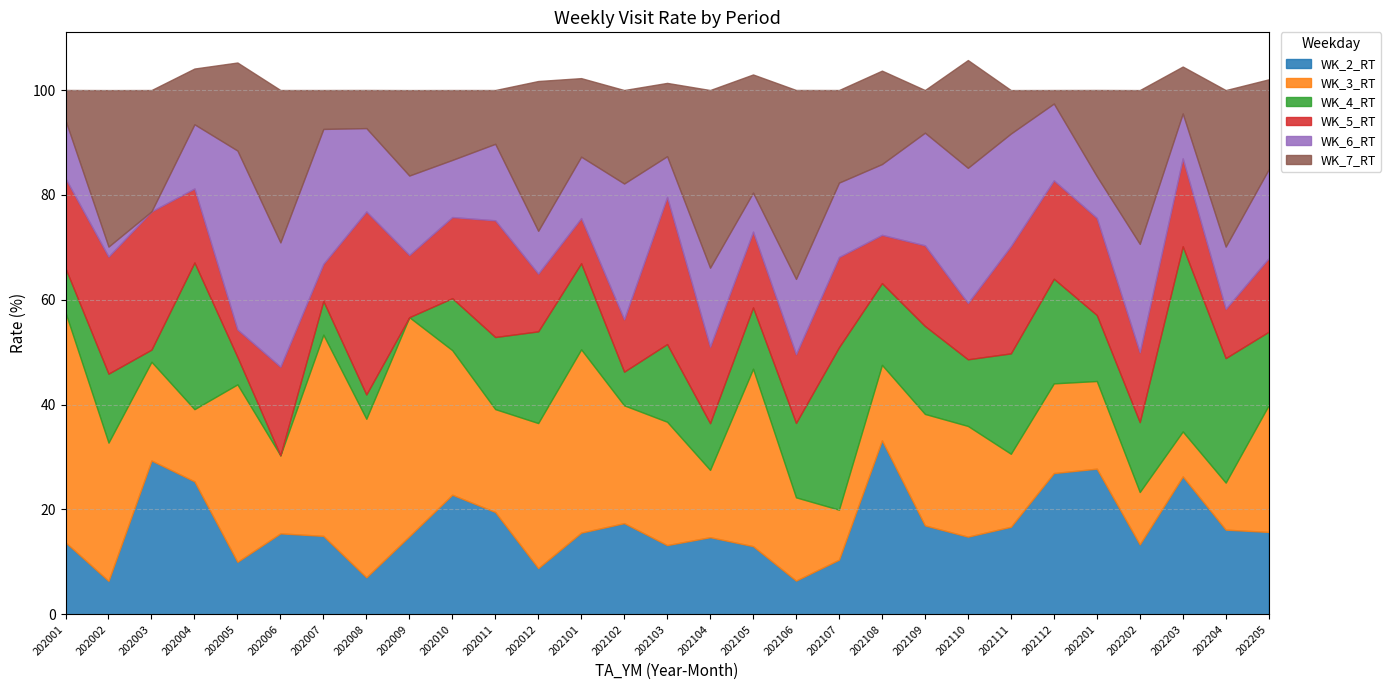

Reading left to right, what are all the values shown in this chart?

WK_2_RT: 202001=13.7	202002=6.4	202003=29.3	202004=25.4	202005=10.0	202006=15.4	202007=15.0	202008=7.0	202009=14.9	202010=22.8	202011=19.5	202012=8.8	202101=15.6	202102=17.4	202103=13.2	202104=14.7	202105=13.0	202106=6.4	202107=10.4	202108=33.2	202109=17.0	202110=14.8	202111=16.7	202112=26.9	202201=27.8	202202=13.3	202203=26.3	202204=16.1	202205=15.7
WK_3_RT: 202001=43.8	202002=26.4	202003=18.8	202004=13.8	202005=33.9	202006=14.9	202007=38.4	202008=30.2	202009=41.8	202010=27.6	202011=19.6	202012=27.7	202101=35.0	202102=22.5	202103=23.5	202104=12.8	202105=33.8	202106=15.9	202107=9.5	202108=14.4	202109=21.3	202110=21.1	202111=13.9	202112=17.1	202201=16.7	202202=10.0	202203=8.6	202204=9.0	202205=24.2
WK_4_RT: 202001=8.4	202002=13.2	202003=2.3	202004=28.0	202005=5.2	202006=0.0	202007=6.4	202008=4.6	202009=0.0	202010=9.9	202011=13.8	202012=17.5	202101=16.4	202102=6.4	202103=14.8	202104=8.9	202105=11.7	202106=14.2	202107=31.0	202108=15.6	202109=16.8	202110=12.7	202111=19.1	202112=20.0	202201=12.6	202202=13.3	202203=35.3	202204=23.8	202205=14.0
WK_5_RT: 202001=17.1	202002=22.3	202003=26.4	202004=14.1	202005=5.2	202006=16.9	202007=7.1	202008=34.9	202009=11.9	202010=15.5	202011=22.3	202012=11.0	202101=8.6	202102=10.0	202103=28.1	202104=14.6	202105=14.4	202106=13.1	202107=17.2	202108=9.2	202109=15.4	202110=10.7	202111=20.5	202112=18.8	202201=18.5	202202=13.3	202203=16.8	202204=9.4	202205=14.0
WK_6_RT: 202001=11.1	202002=1.9	202003=0.0	202004=12.2	202005=34.1	202006=23.7	202007=25.7	202008=15.9	202009=15.2	202010=10.9	202011=14.6	202012=8.2	202101=11.7	202102=25.9	202103=7.8	202104=15.1	202105=7.4	202106=14.3	202107=14.2	202108=13.5	202109=21.5	202110=25.8	202111=21.5	202112=14.7	202201=8.0	202202=20.7	202203=8.6	202204=11.9	202205=17.0
WK_7_RT: 202001=5.8	202002=29.9	202003=23.1	202004=10.6	202005=16.8	202006=29.1	202007=7.4	202008=7.3	202009=16.3	202010=13.3	202011=10.3	202012=28.6	202101=15.0	202102=17.8	202103=14.0	202104=33.9	202105=22.5	202106=36.0	202107=17.7	202108=17.8	202109=8.1	202110=20.6	202111=8.3	202112=2.6	202201=16.4	202202=29.3	202203=8.9	202204=29.9	202205=17.2